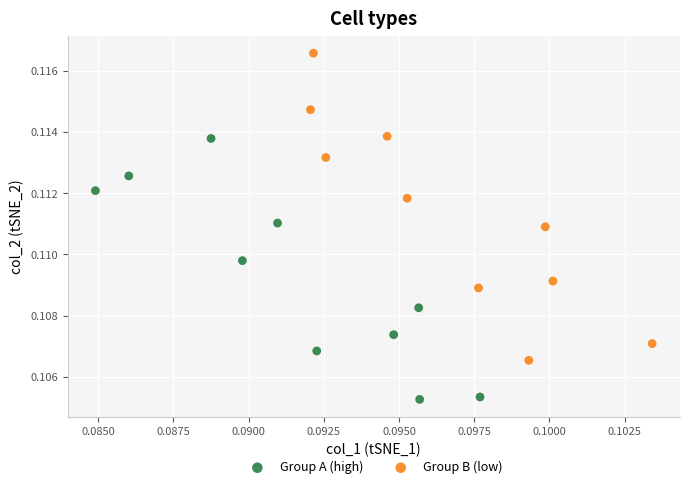

Which series has the largest Y range (max minus min)?

Group B (low)